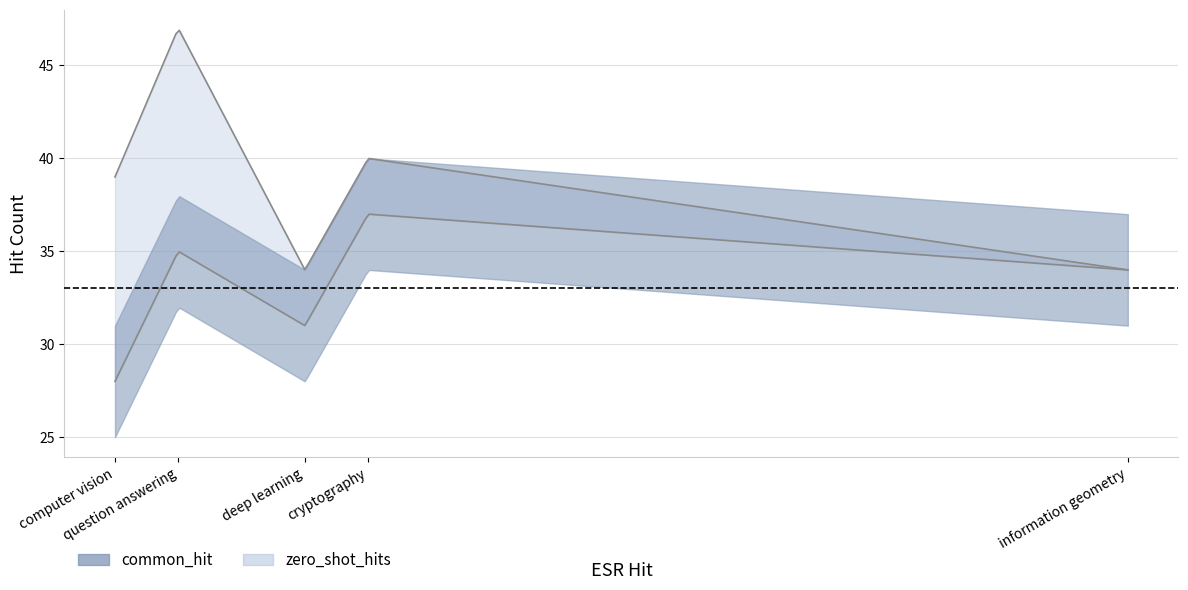

At how many categories does at least one series exceed 44?

1